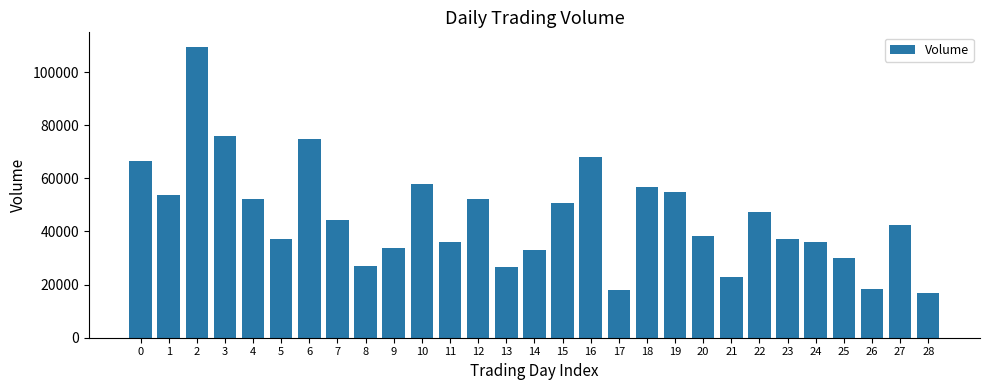

What is the value of the 18th bar from the left?

18000